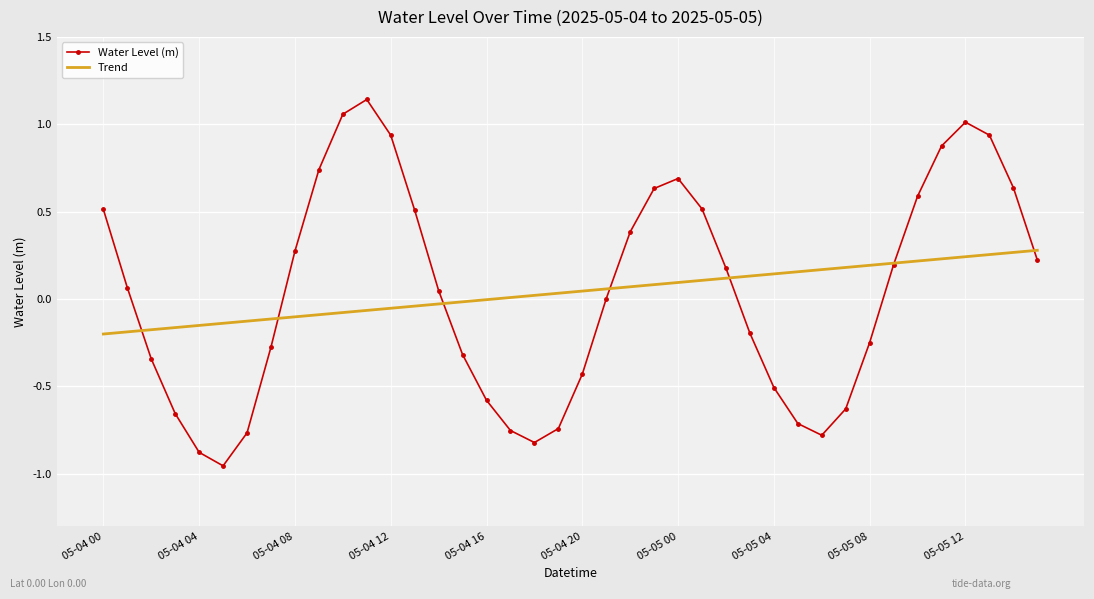

What is the sum of all Water Level (m) values?

1.6